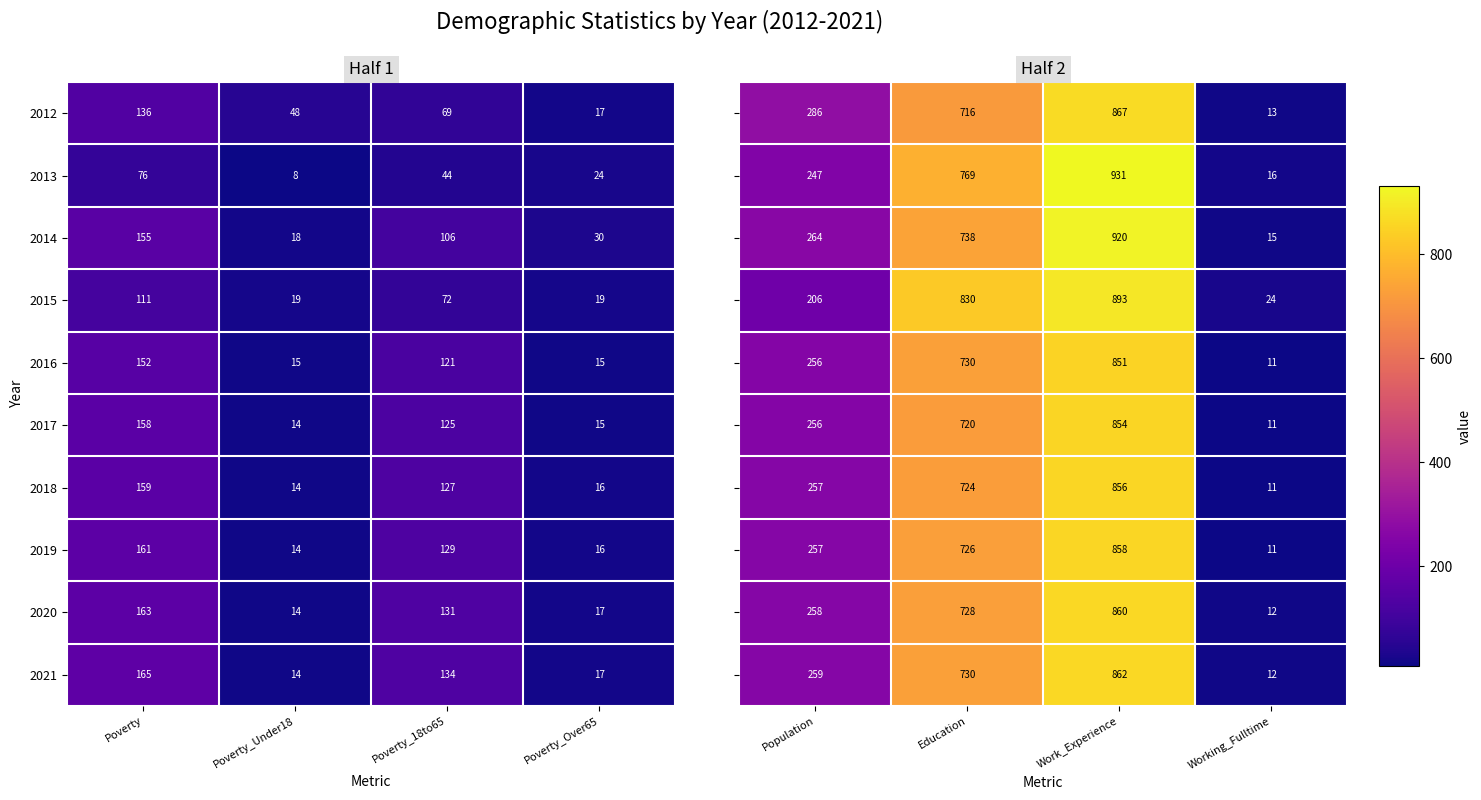

How many 2015 values are between 19 and 111?

4